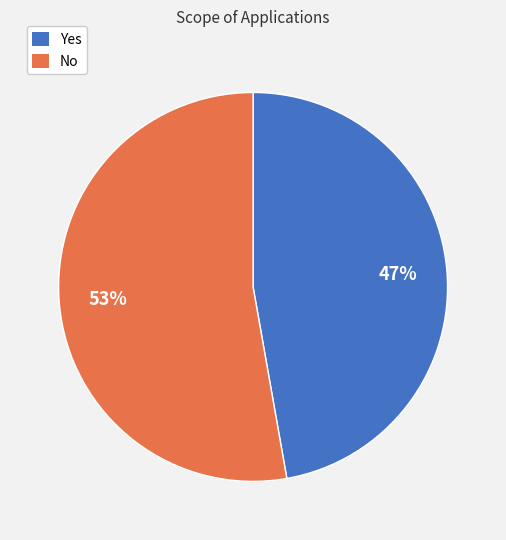

Is there any slice that represents more than half of the pie?

Yes